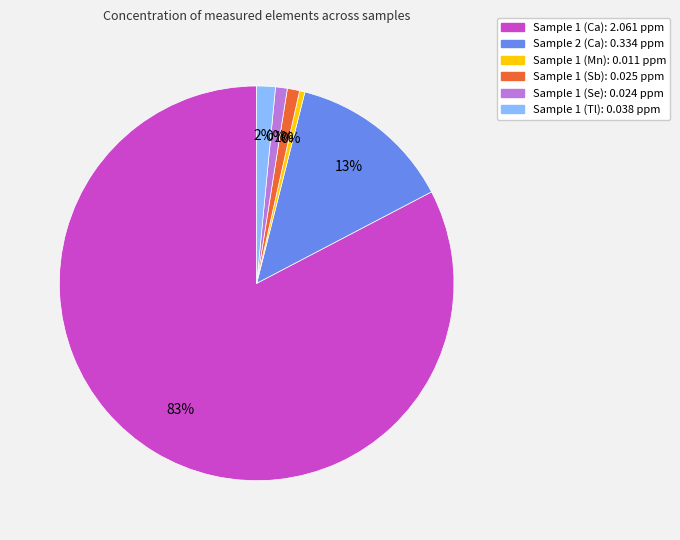

How many slices are in this pie chart?

6